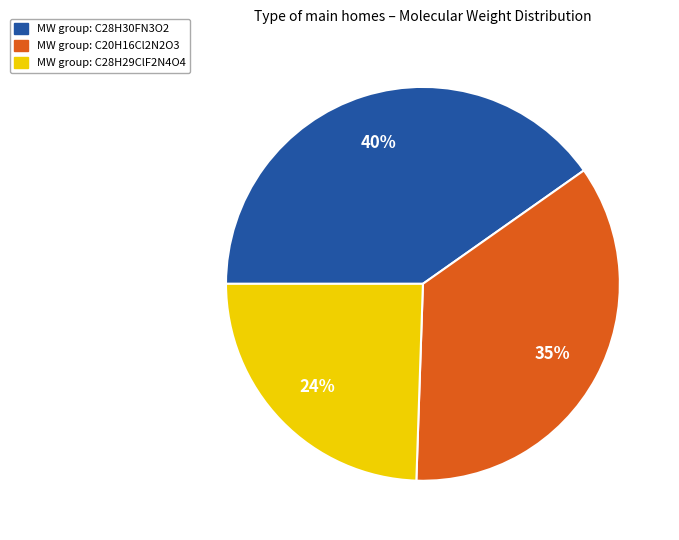

Between MW group: C28H30FN3O2 and MW group: C28H29ClF2N4O4, which is larger?

MW group: C28H30FN3O2